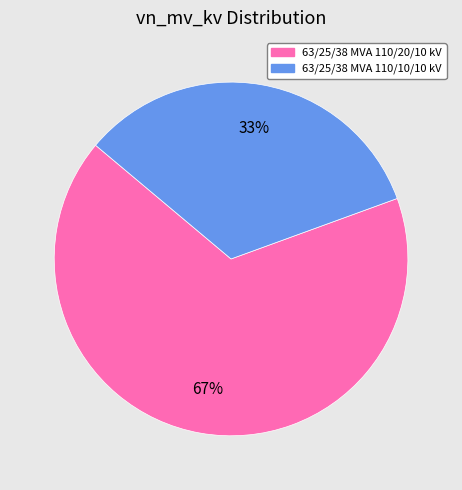

Do 63/25/38 MVA 110/20/10 kV and 63/25/38 MVA 110/10/10 kV together represent more than half of the pie?

Yes